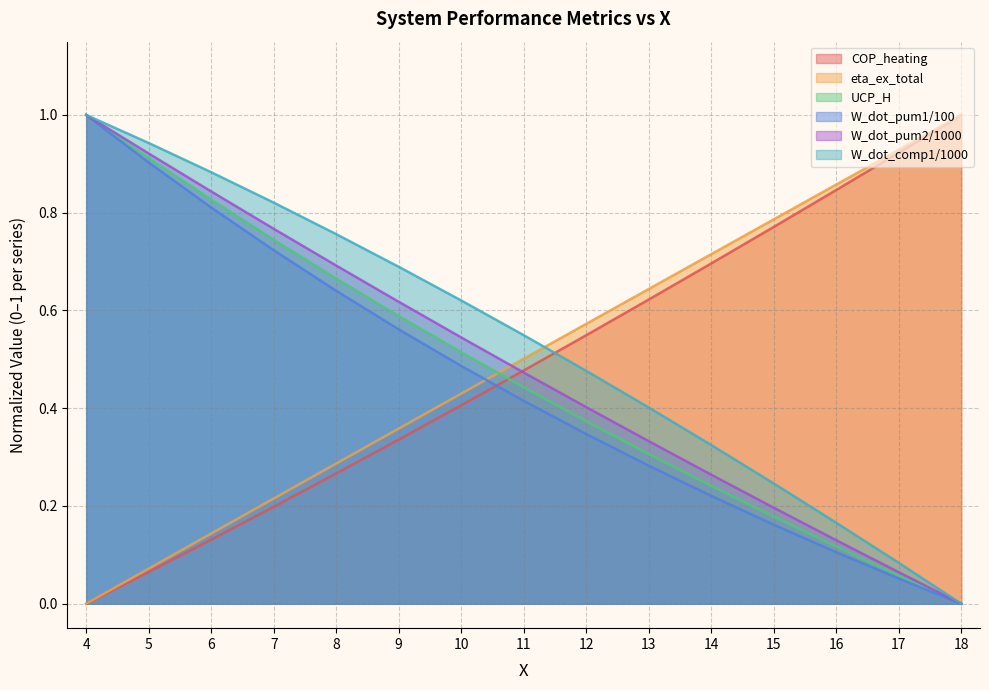

Reading left to right, extract all data points from this chart.

COP_heating: 0.0	0.1	0.1	0.2	0.3	0.3	0.4	0.5	0.5	0.6	0.7	0.8	0.8	0.9	1.0
eta_ex_total: 0.0	0.1	0.1	0.2	0.3	0.4	0.4	0.5	0.6	0.6	0.7	0.8	0.9	0.9	1.0
UCP_H: 1.0	0.9	0.8	0.7	0.7	0.6	0.5	0.4	0.4	0.3	0.2	0.2	0.1	0.1	0.0
W_dot_pum1/100: 1.0	0.9	0.8	0.7	0.6	0.6	0.5	0.4	0.3	0.3	0.2	0.2	0.1	0.1	0.0
W_dot_pum2/1000: 1.0	0.9	0.8	0.8	0.7	0.6	0.5	0.5	0.4	0.3	0.3	0.2	0.1	0.1	0.0
W_dot_comp1/1000: 1.0	0.9	0.9	0.8	0.8	0.7	0.6	0.5	0.5	0.4	0.3	0.2	0.2	0.1	0.0